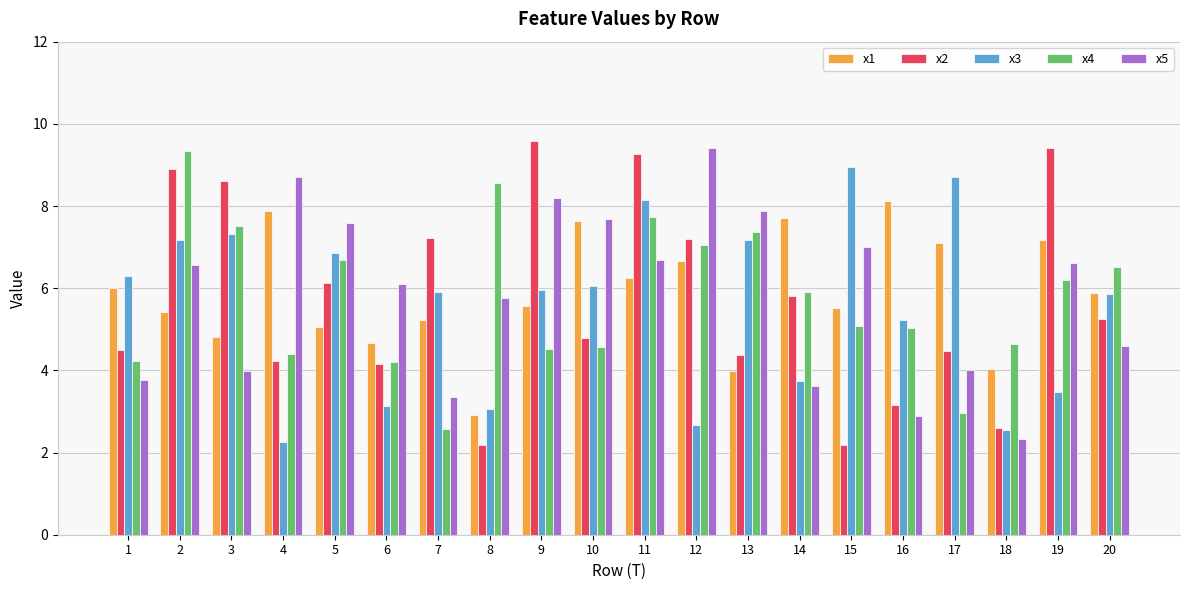

Between 2 and 15, which series saw the biggest shift?

x2